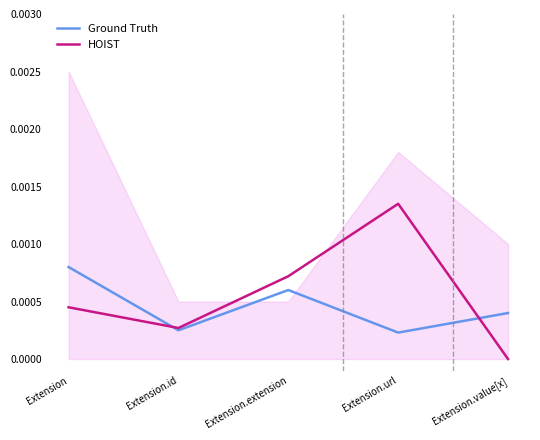

List the labels in order of Ground Truth value, smallest first.

Extension.url, Extension.id, Extension.value[x], Extension.extension, Extension